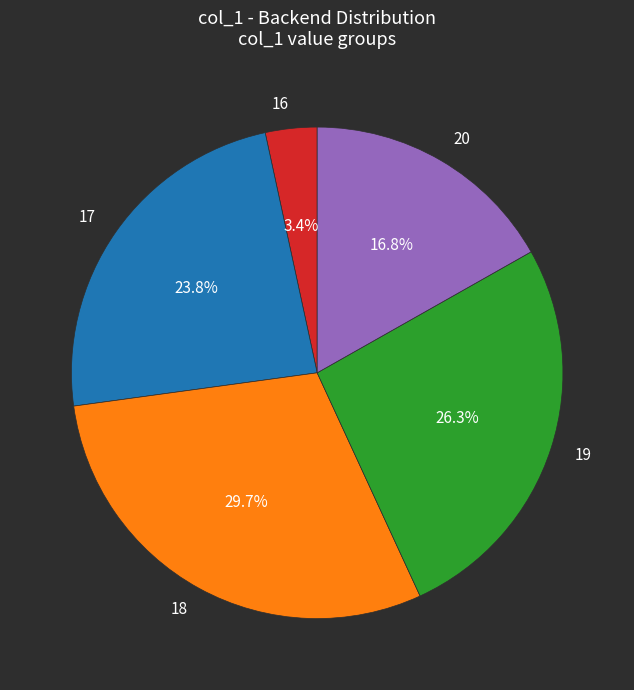

How many segments does this pie chart have?

5